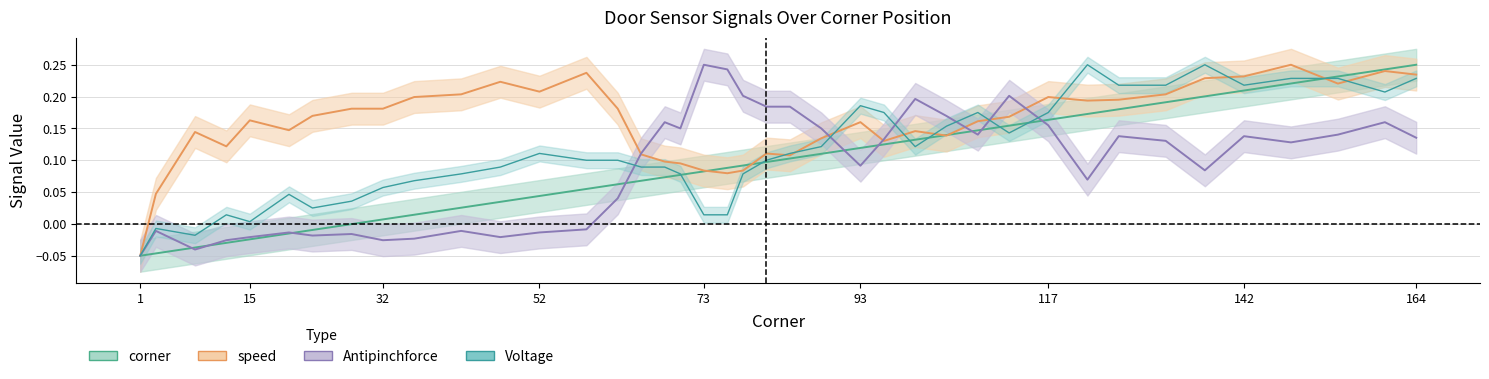

What is the spread (max minus min) of values at 81?

0.1